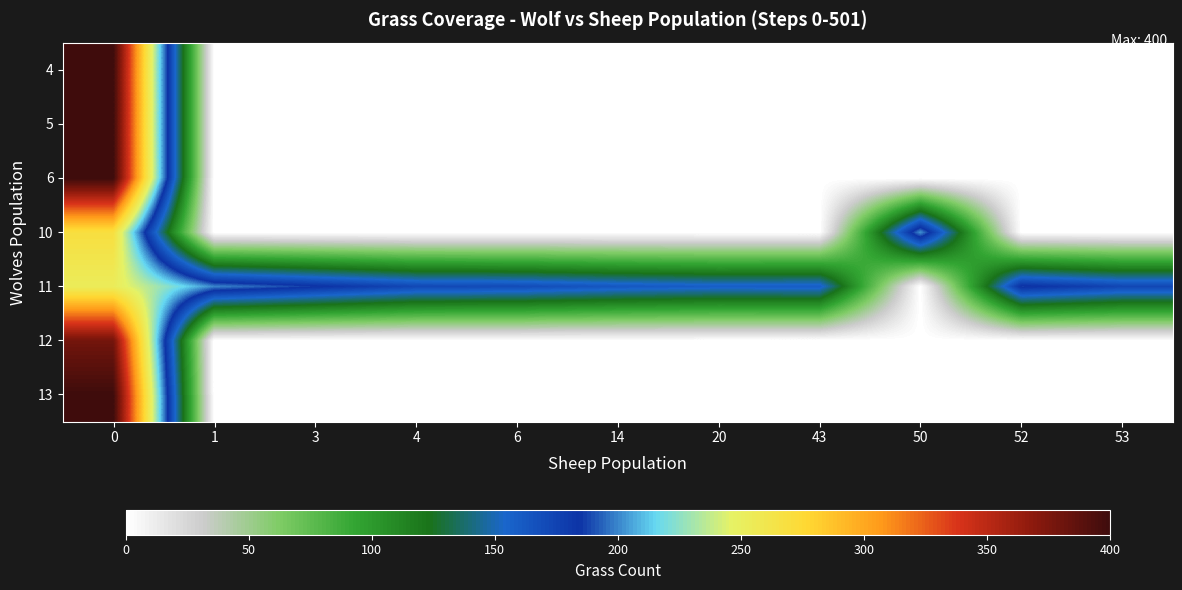

Which label corresponds to the smallest value in the chart?

1